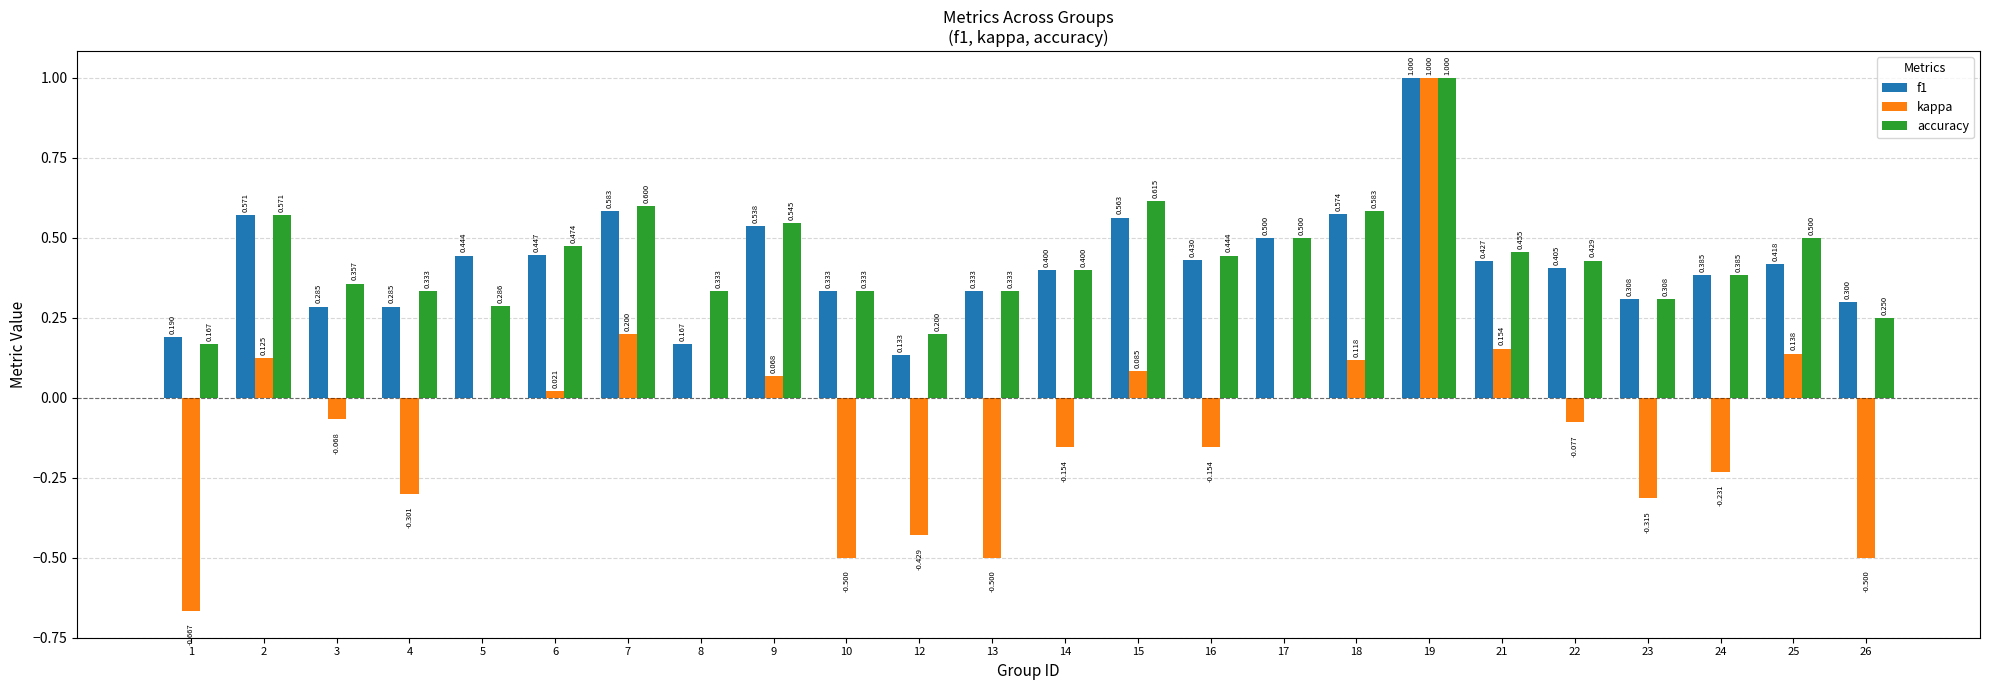

Is the value of kappa at 8 greater than the value of f1 at 8?

No